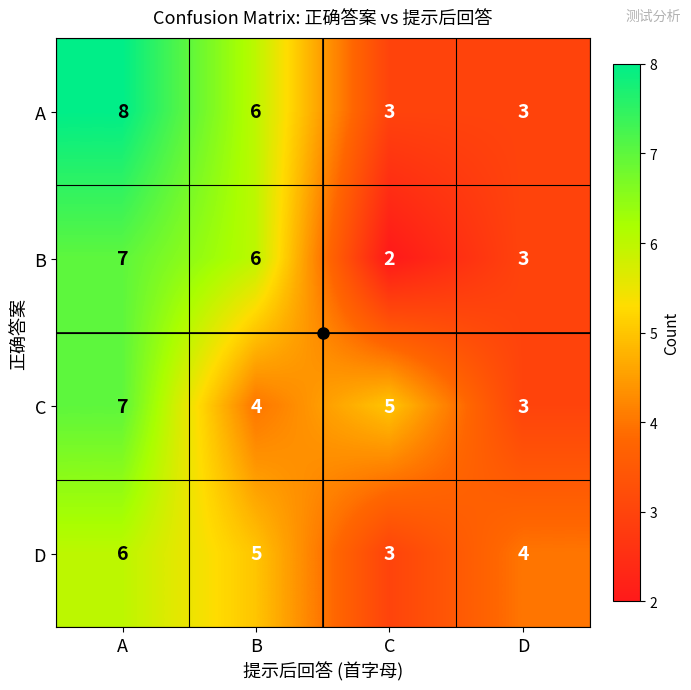

At which category is the sum across all series the highest?

A